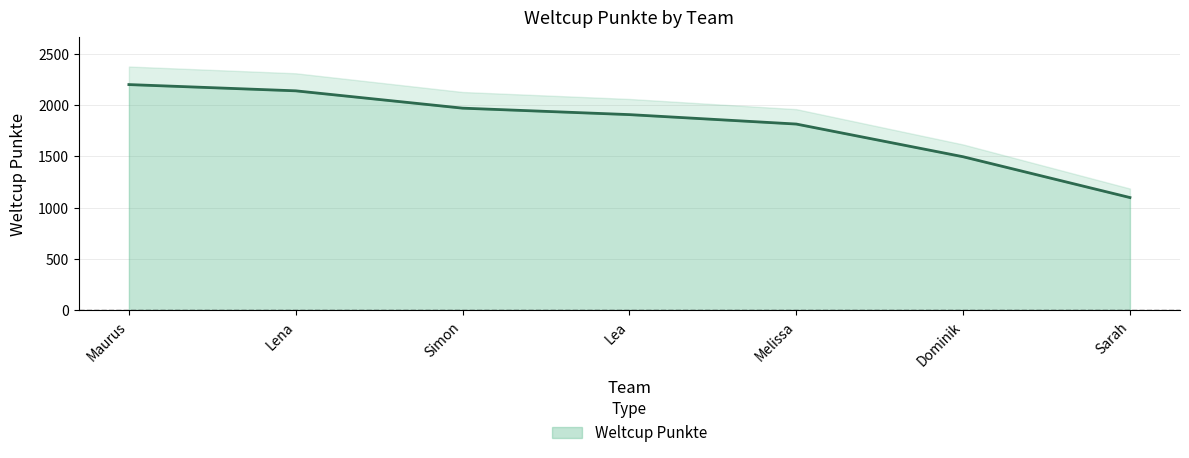

List the labels in order of value, smallest first.

Sarah, Dominik, Melissa, Lea, Simon, Lena, Maurus